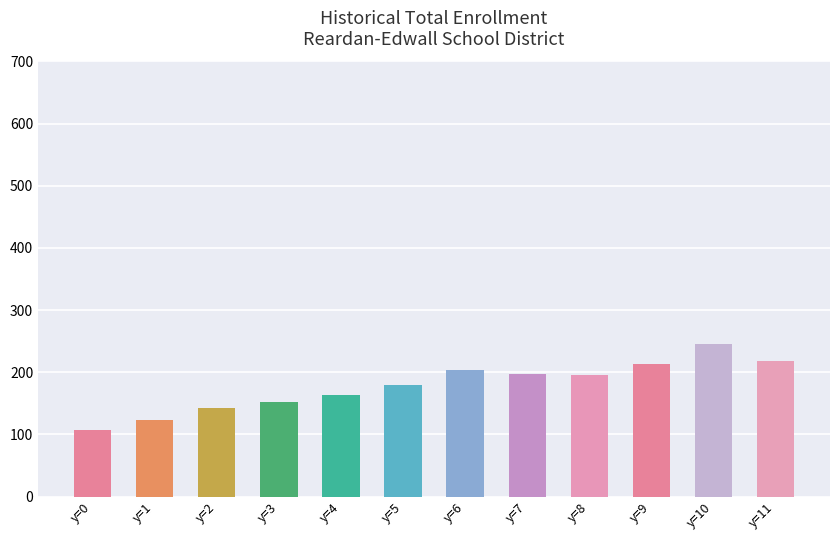

Are the bars grouped side by side (vs. stacked)?

No